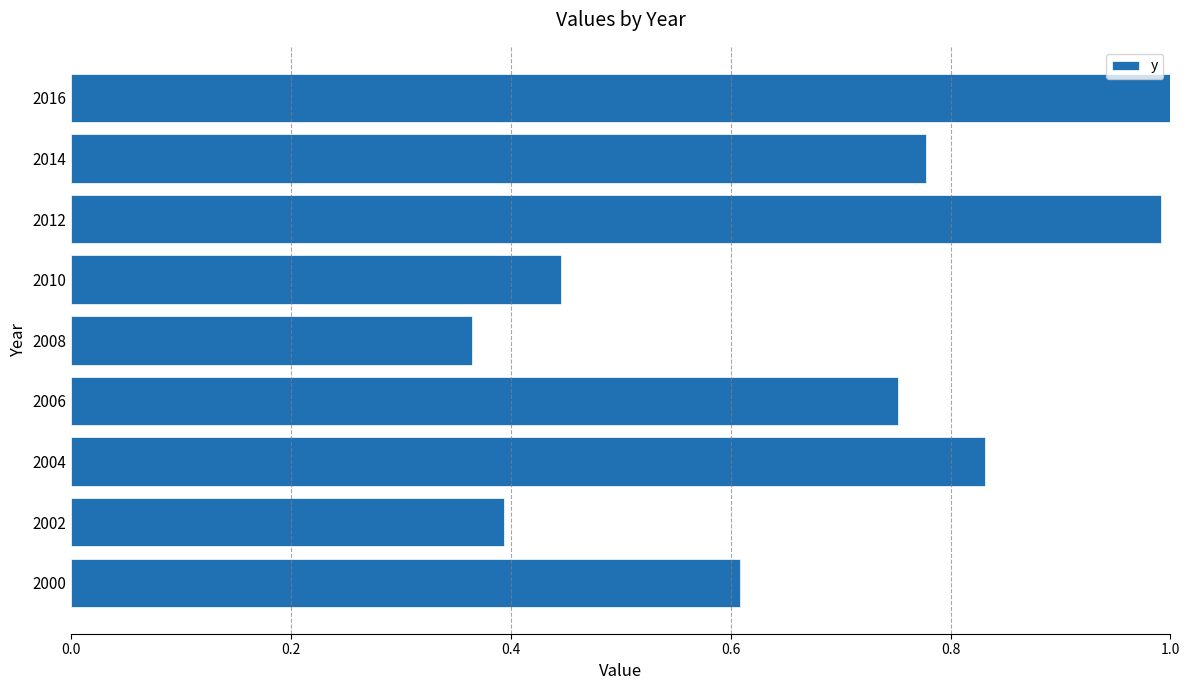

What is the difference between the maximum and minimum values?

0.6